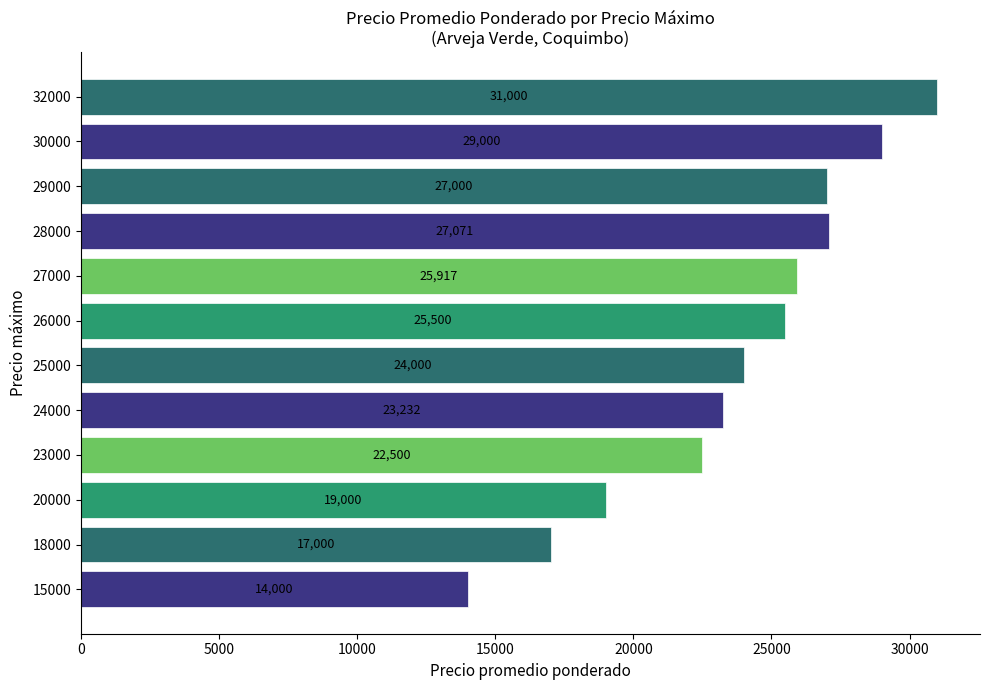

What is the change in value from 25000 to 26000?

+1500